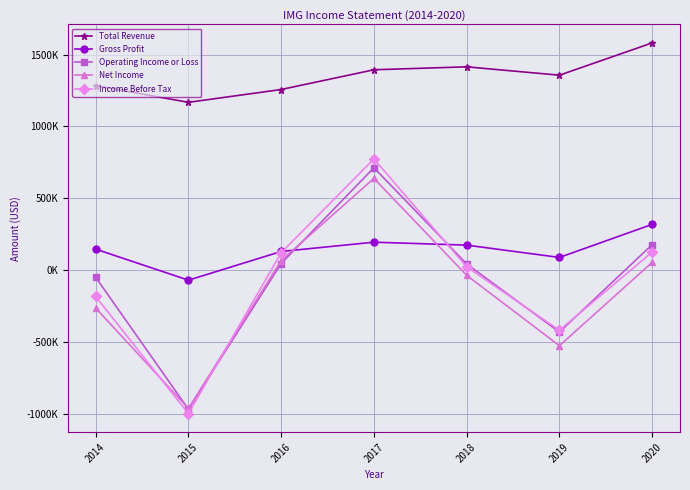

What is the lowest value of the Operating Income or Loss series?

-967700